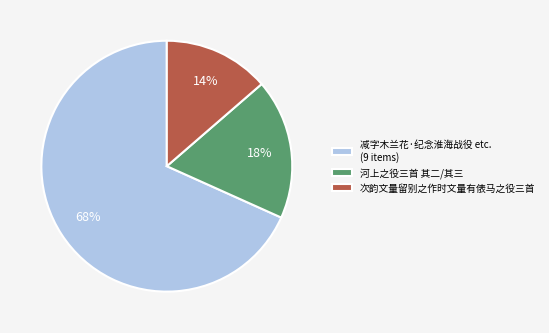

Which has a higher value, 减字木兰花·纪念淮海战役 etc. (9 items) or 河上之役三首 其二/其三?

减字木兰花·纪念淮海战役 etc. (9 items)